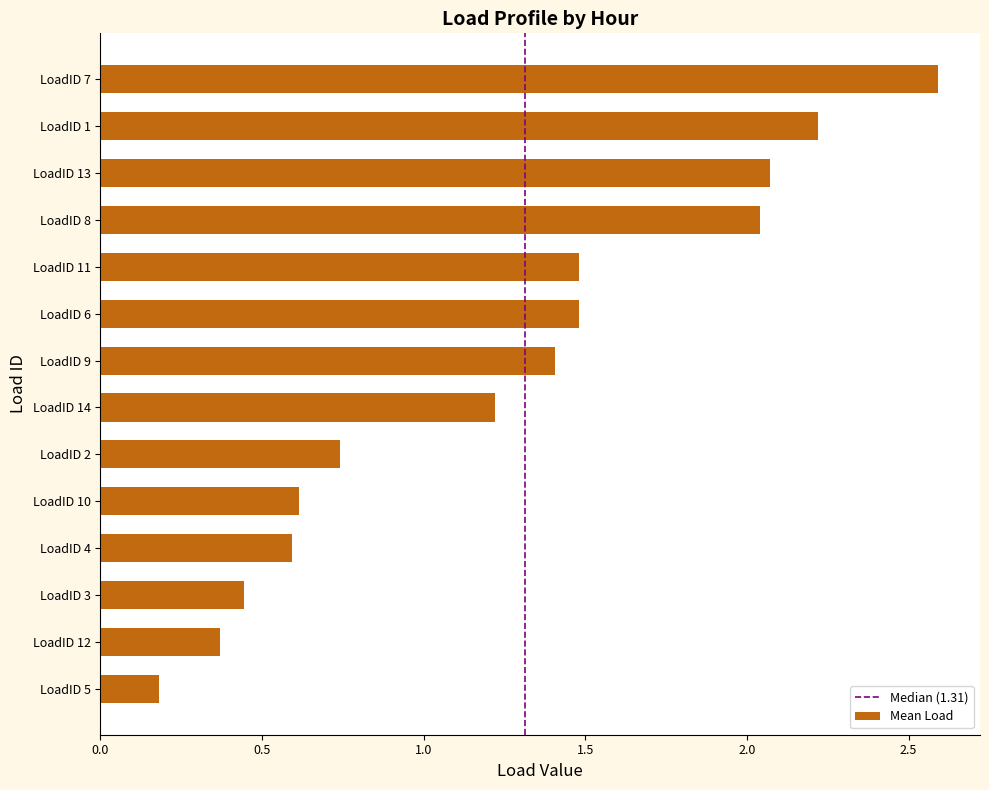

How many categories are shown in the chart?

14